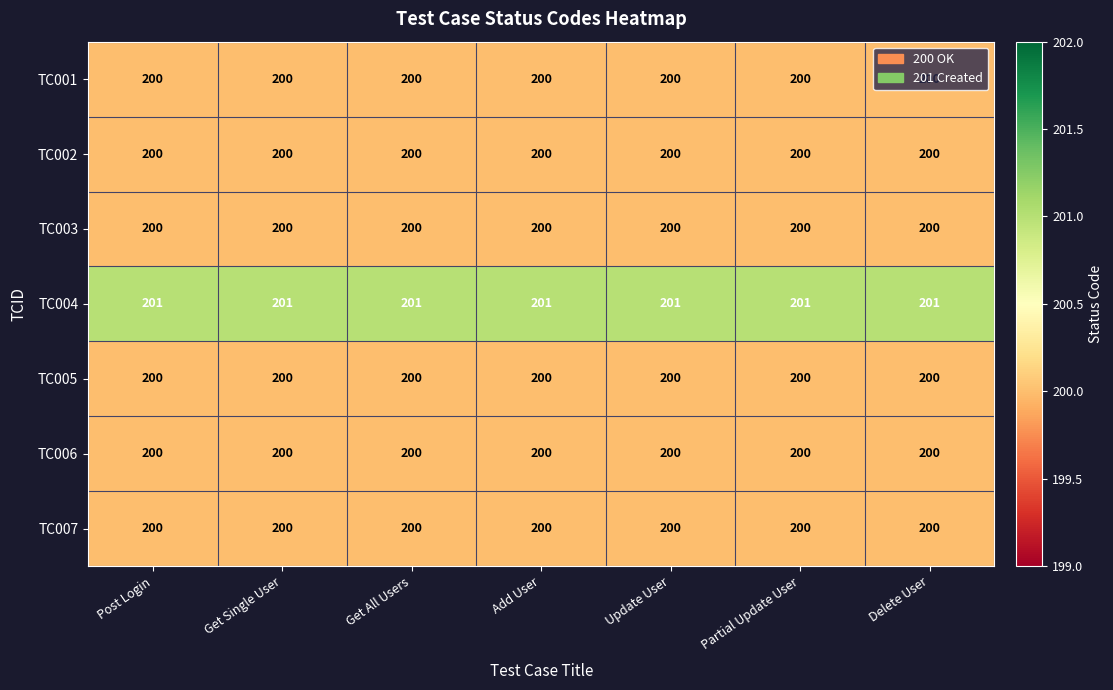

How many data points does each series have?

7